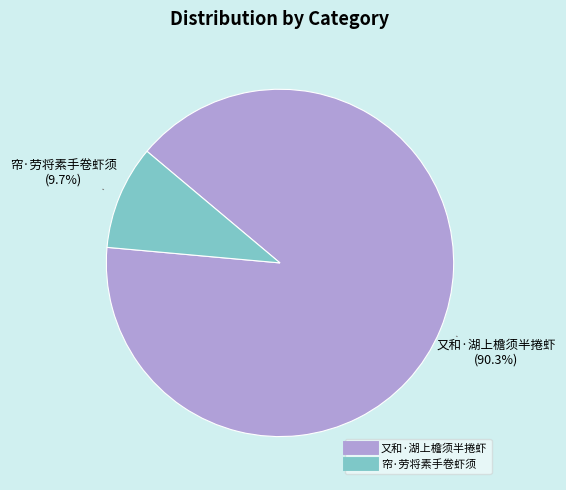

Does 又和·湖上檐须半捲虾 represent more than half of the total?

Yes